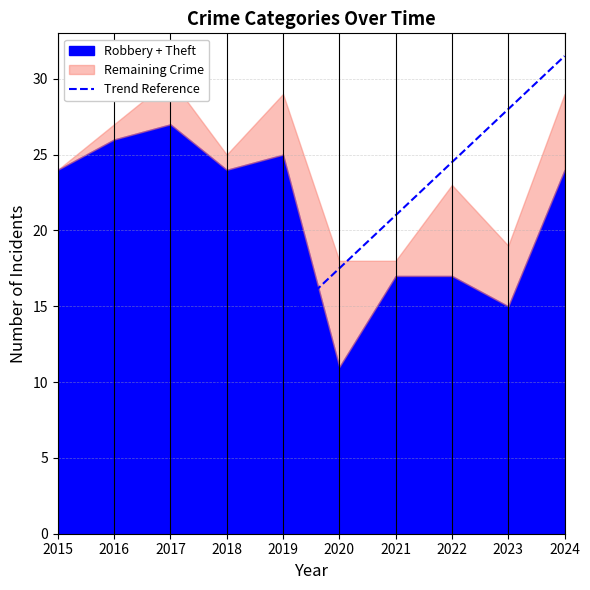

Does the chart display data point markers on the line(s)?

No